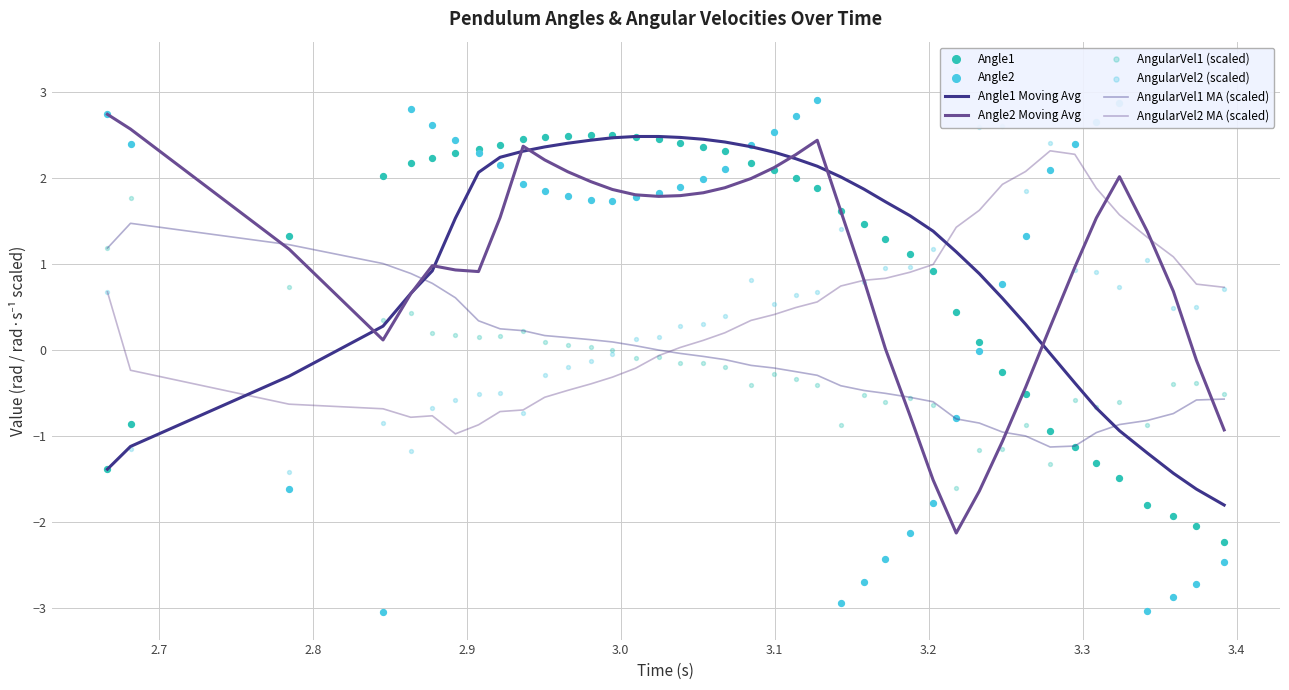

Which series has the largest Y range (max minus min)?

Angle2